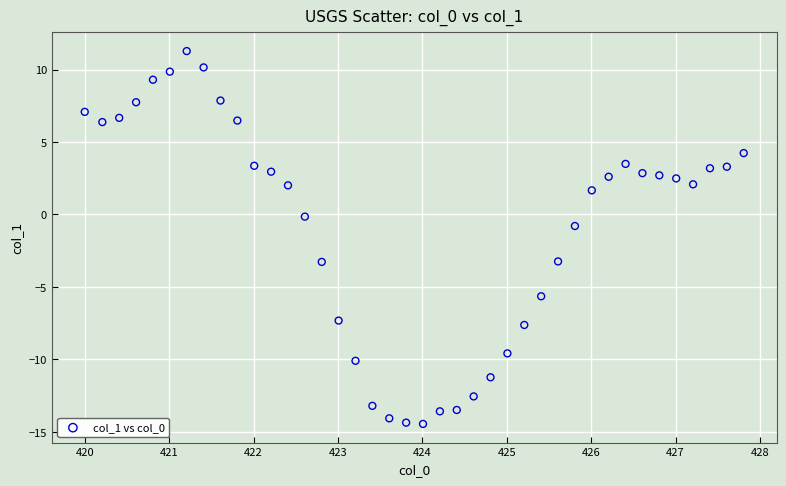

What is the range of X values (max minus min)?

7.8